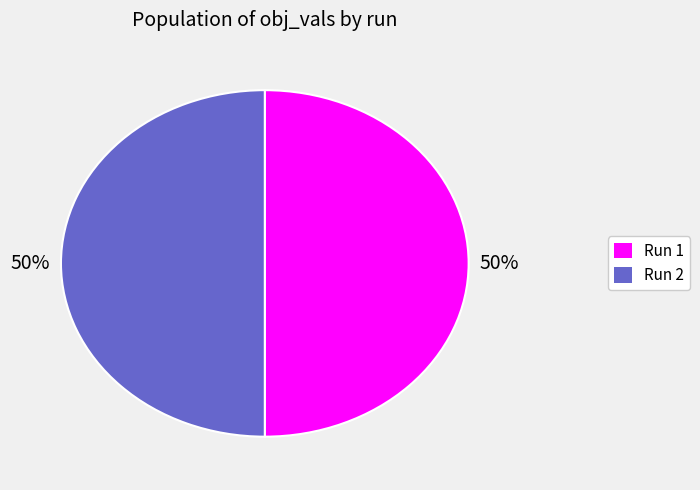

How many slices are in this pie chart?

2